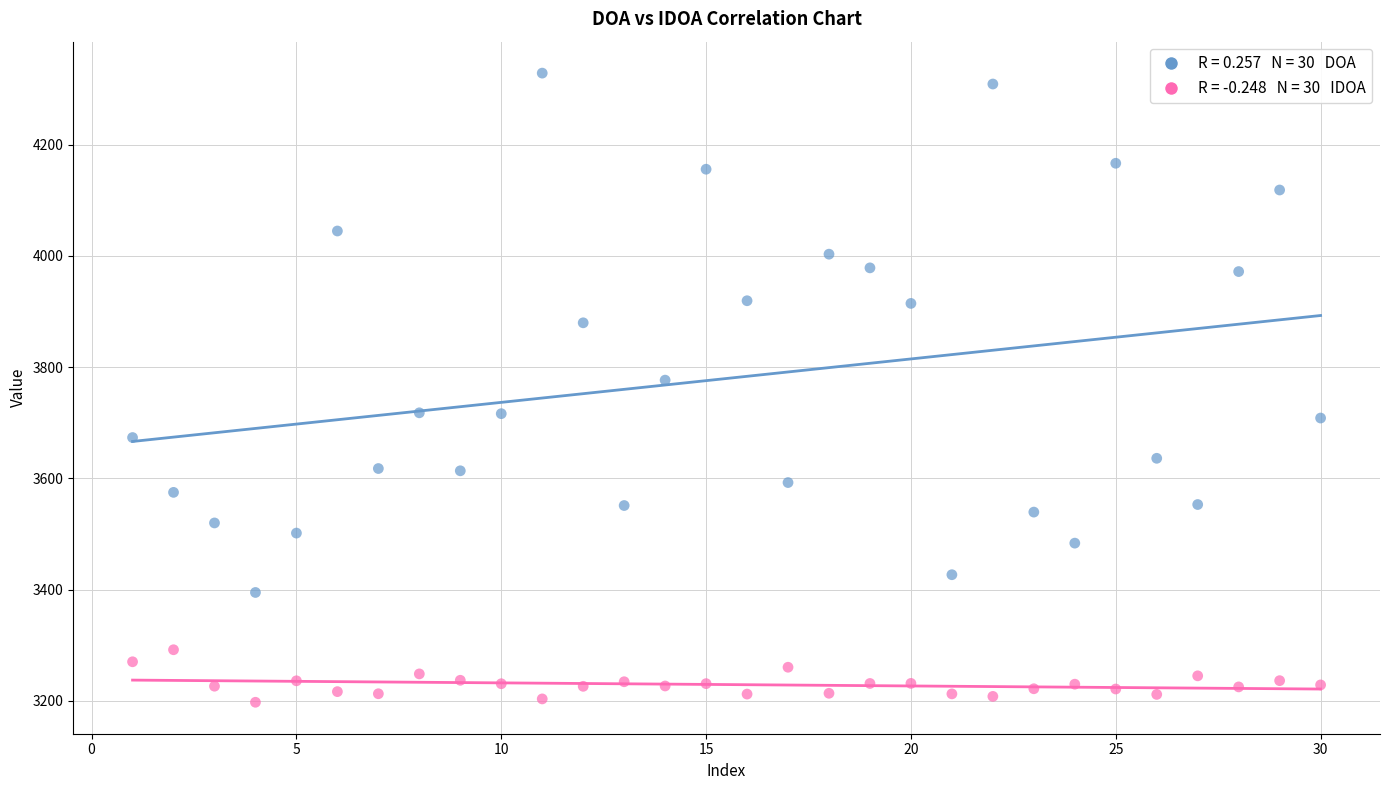

Across all data points, what is the range of X values (max minus min)?

29.0